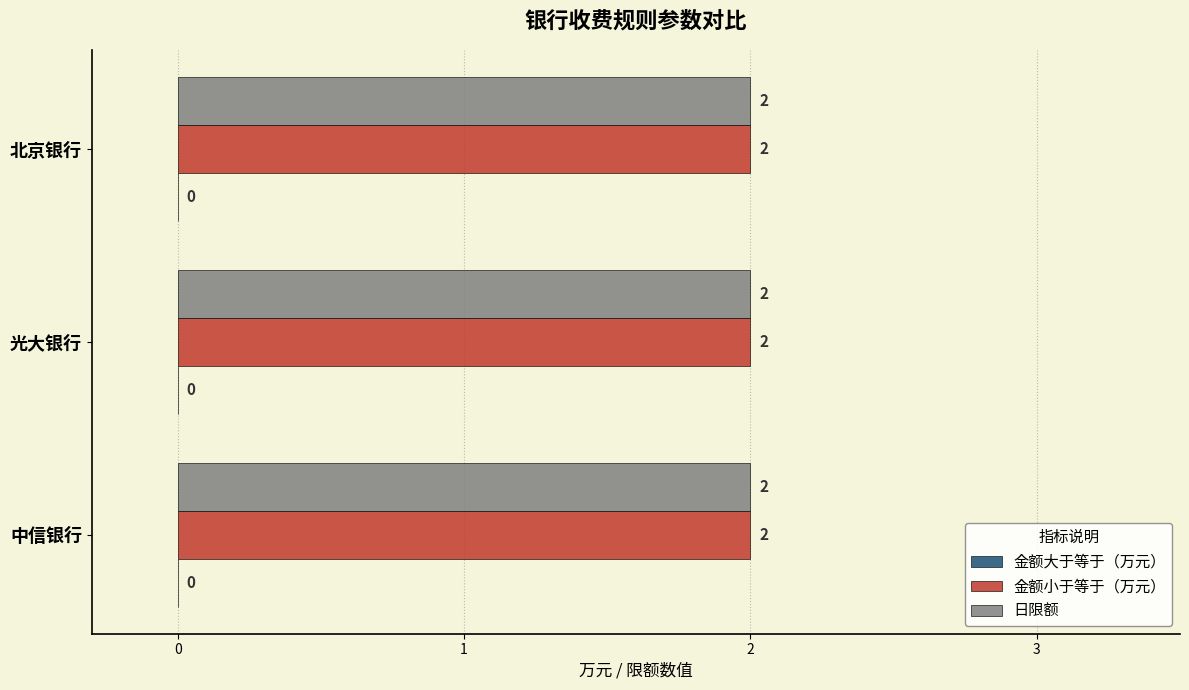

What position from the right is 中信银行?

3